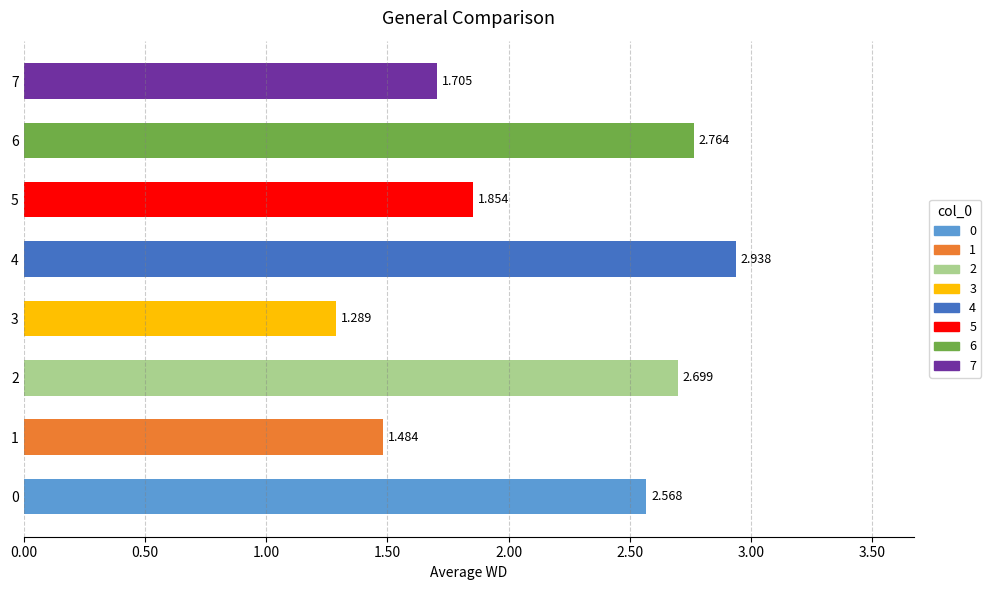

How many categories are shown in the chart?

8